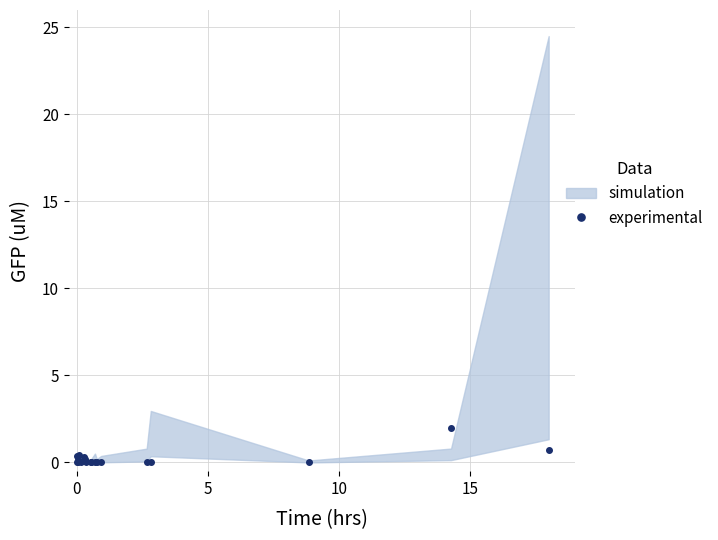

Reading right to left, extract all data points from this chart.

0.7	2.0	0.0	0.0	0.0	0.0	0.0	0.0	0.0	0.0	0.0	0.2	0.3	0.0	0.4	0.0	0.1	0.2	0.4	0.1